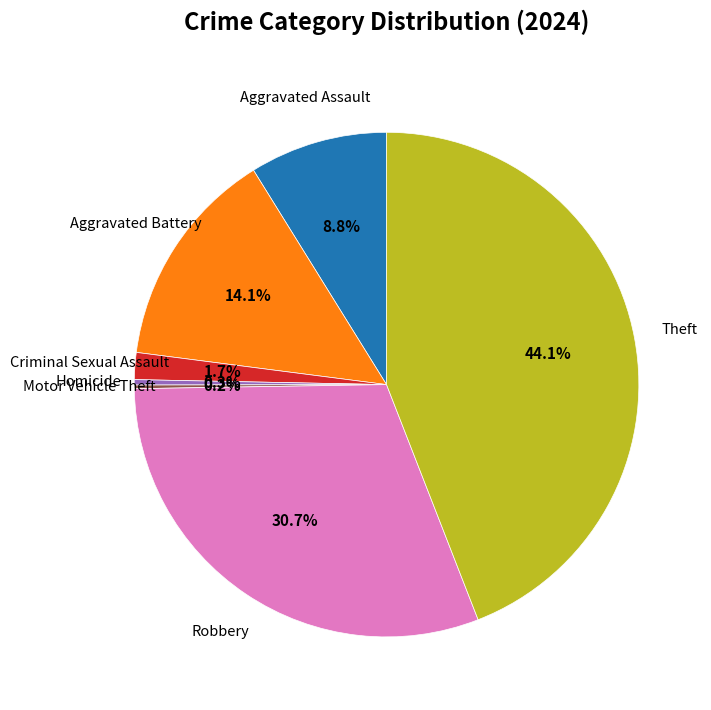

Is there any slice that represents more than half of the pie?

No